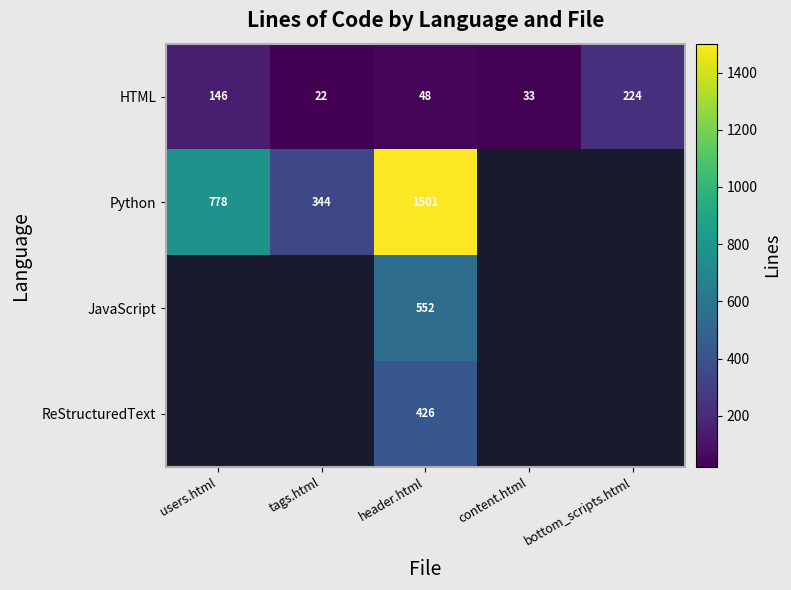

What is the sum of the HTML values at bottom_scripts.html and content.html?

257